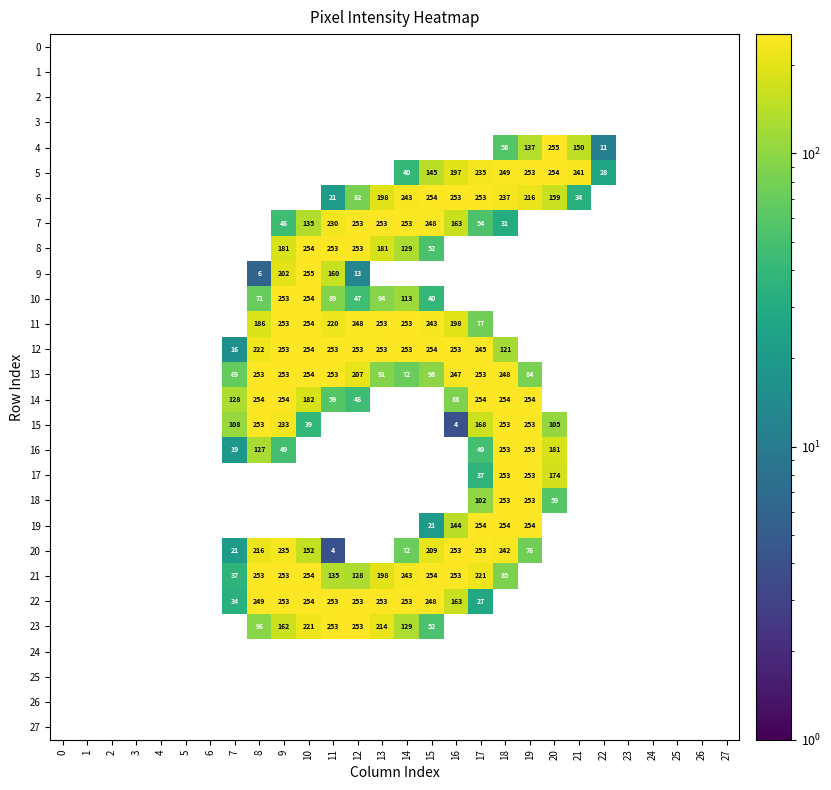

At how many categories does at least one series exceed 51?

15